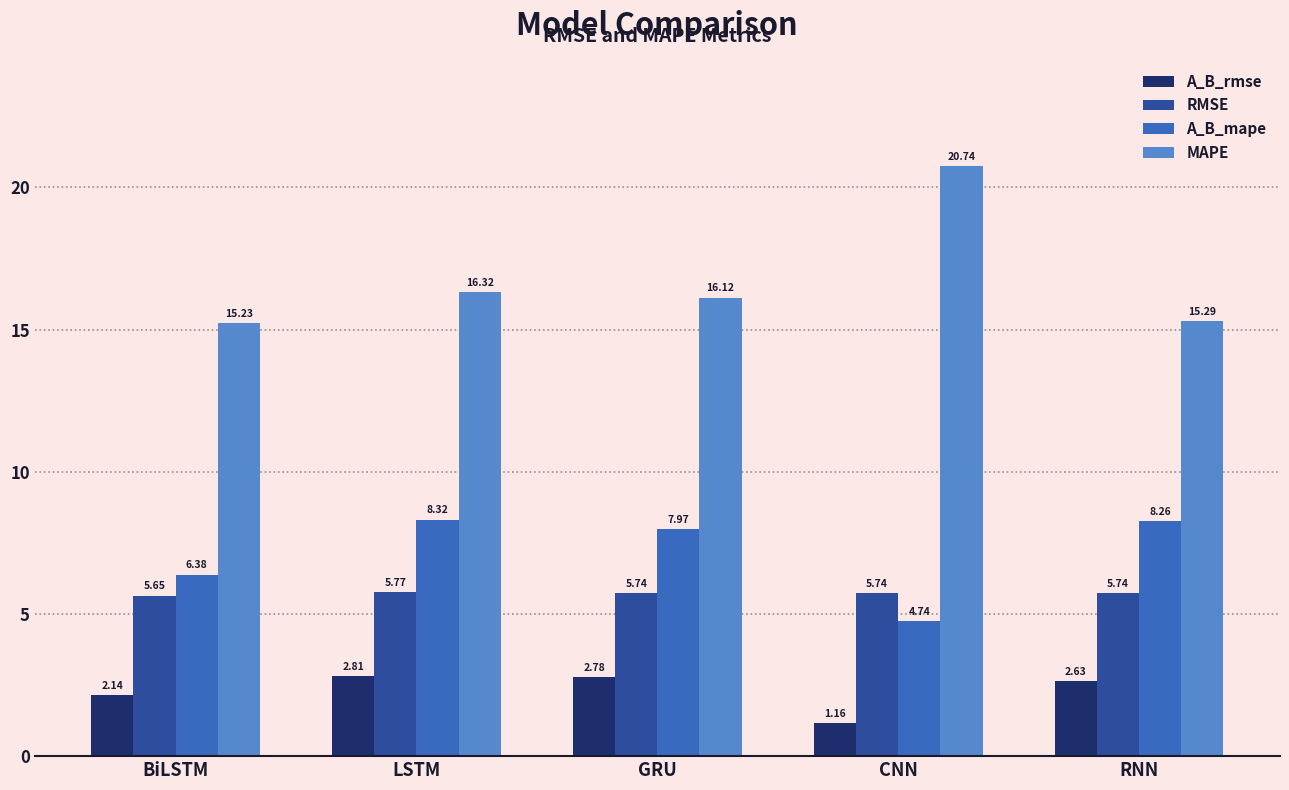

Which series has the largest range (max minus min)?

MAPE